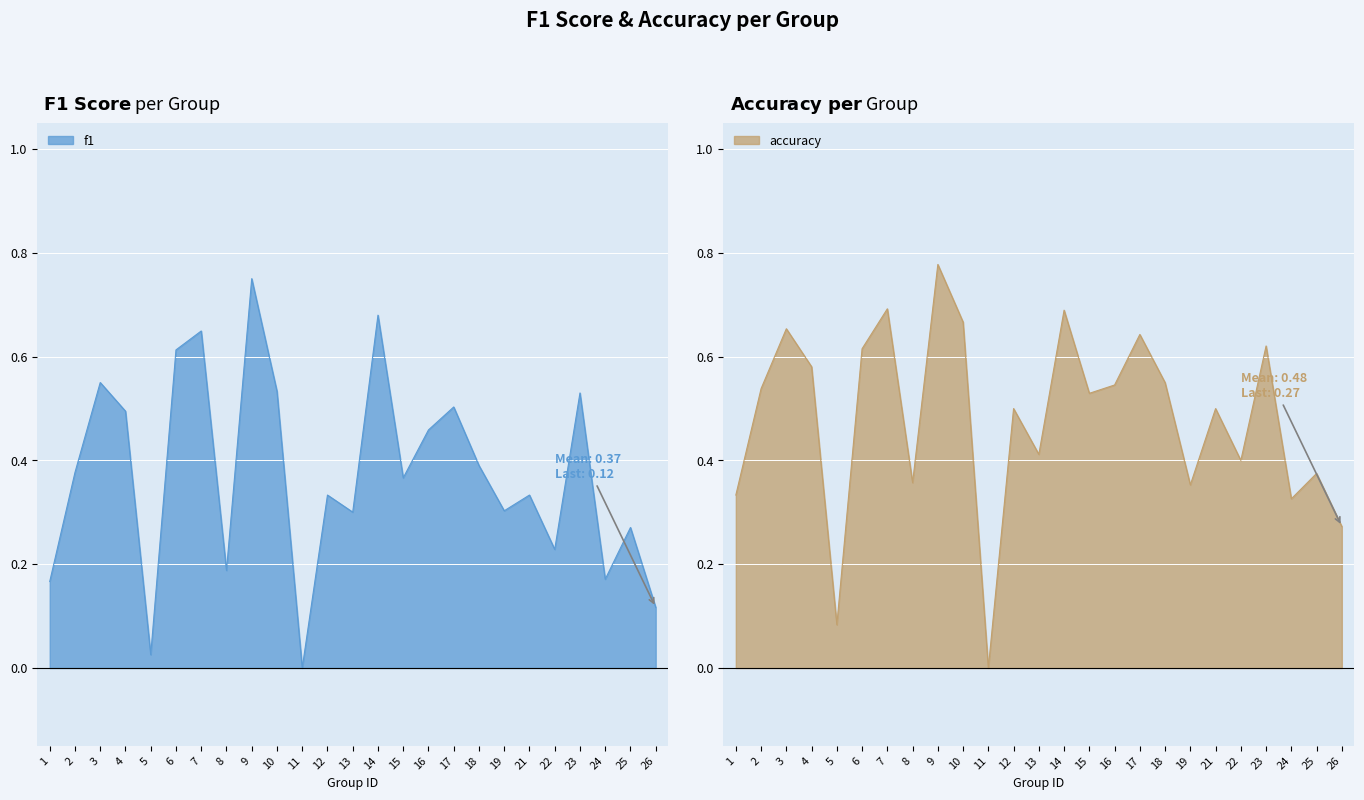

Which series has the largest total across all categories?

accuracy